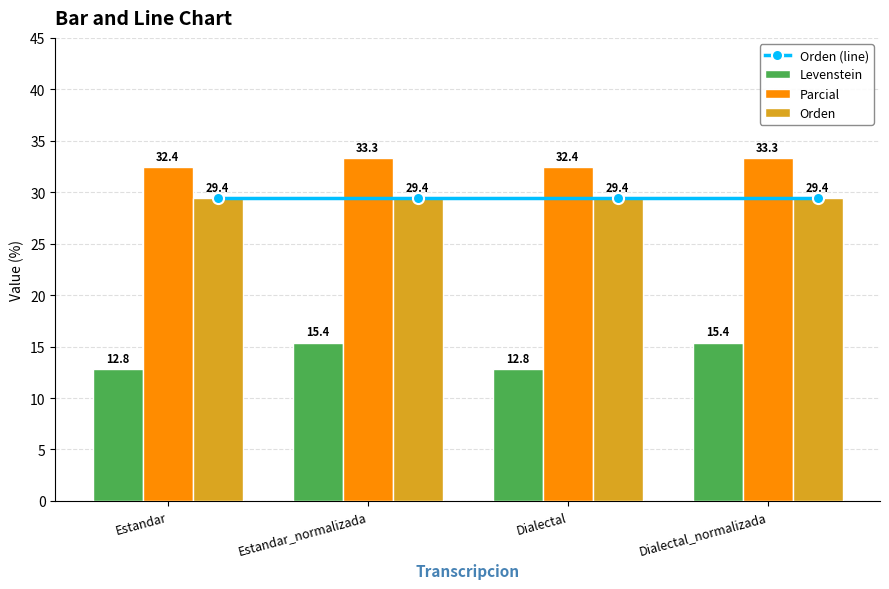

Which series has the largest total across all categories?

Parcial